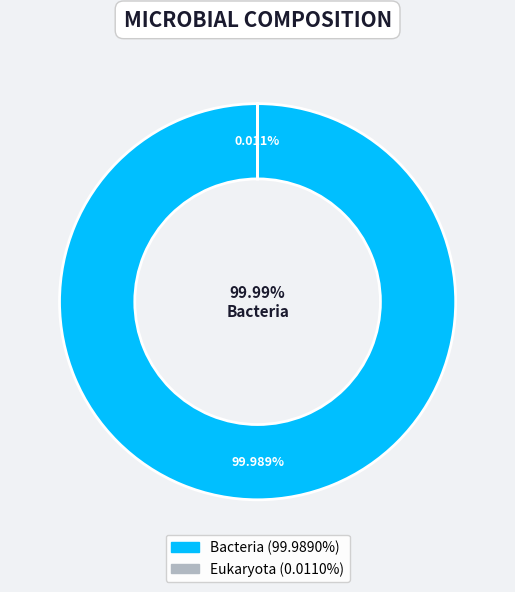

Count the number of slices in the pie.

2